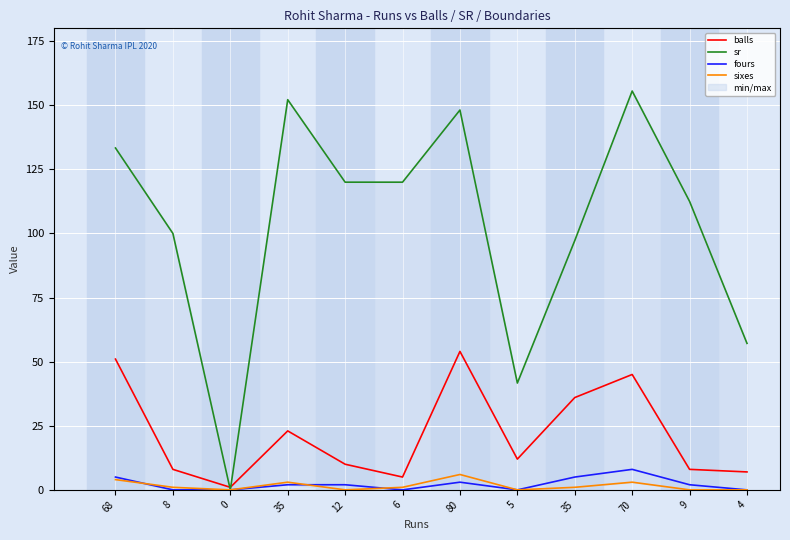

What is the label of the 9th point from the right?

35